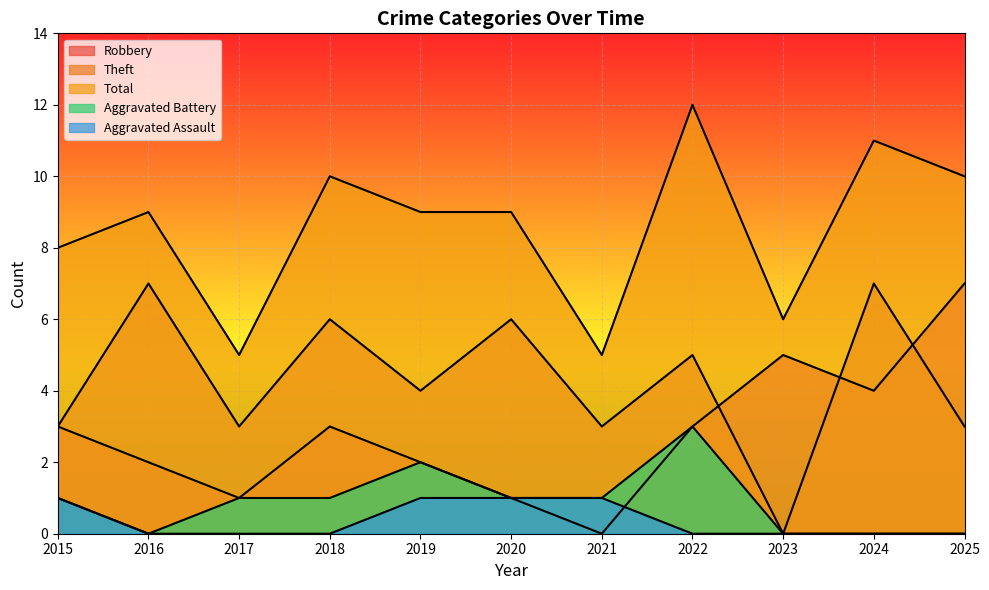

Rank the series at 2023 from lowest to highest value.

Theft, Aggravated Battery, Aggravated Assault, Robbery, Total